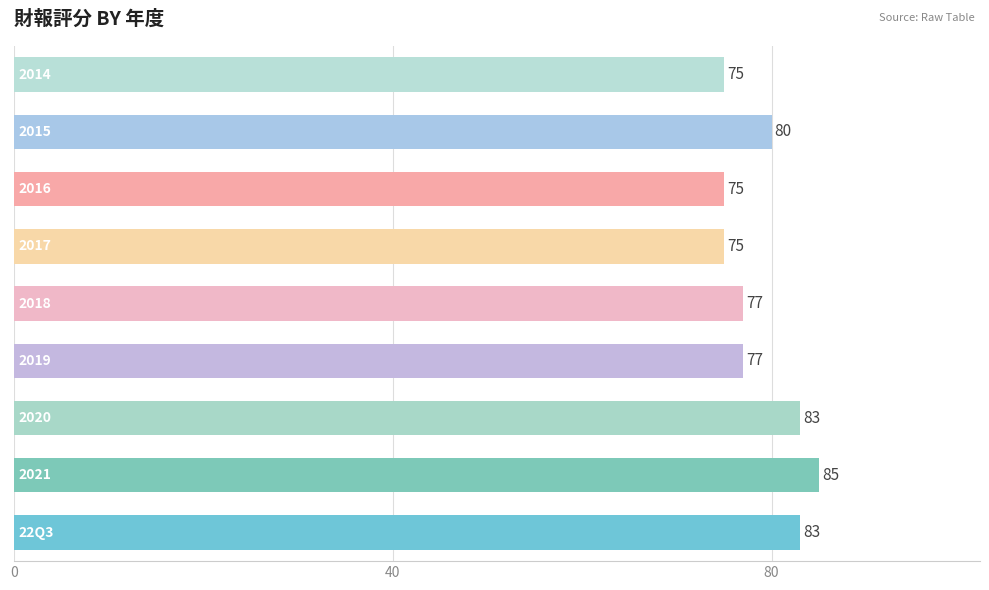

What is the average value?

79